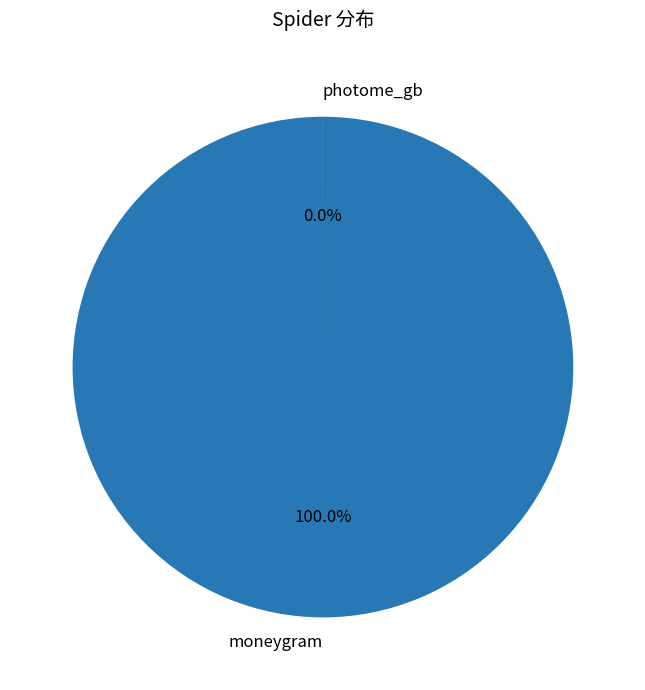

Is the sum of photome_gb and moneygram greater than half?

Yes